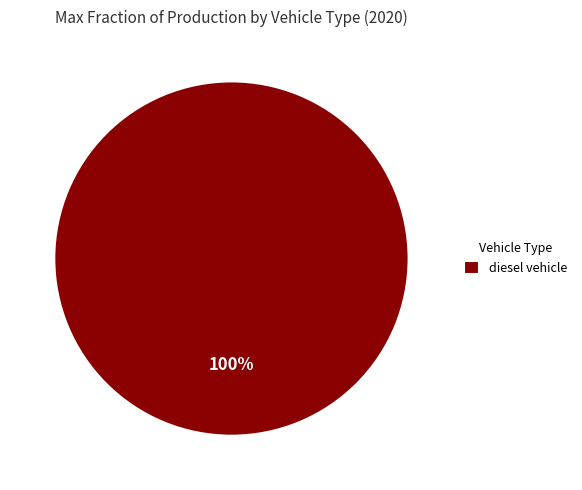

What percentage is the diesel vehicle slice, to the nearest percent?

100%